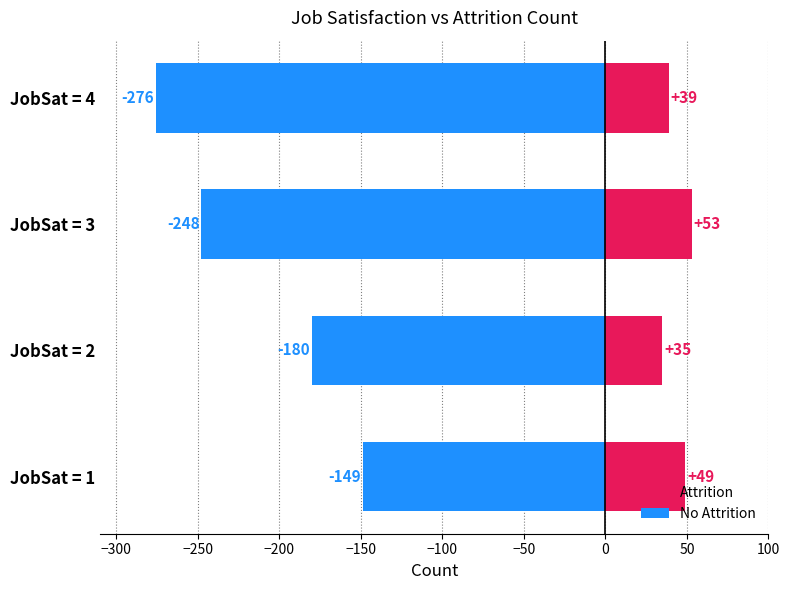

How many bars are there in total?

8